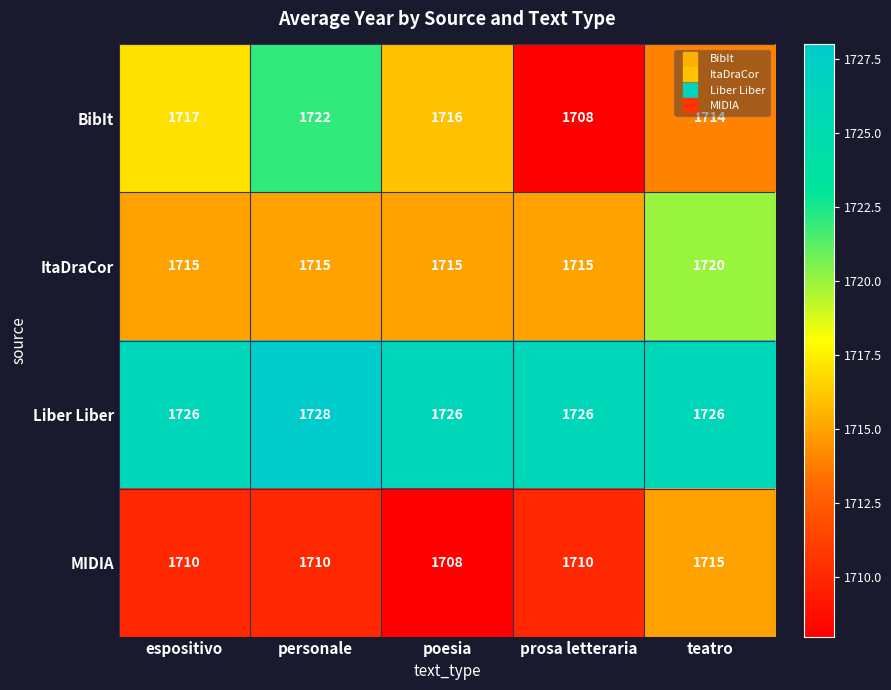

Reading left to right, extract all data points from this chart.

BibIt: 1717	1722	1716	1708	1714
ItaDraCor: 1715	1715	1715	1715	1720
Liber Liber: 1726	1728	1726	1726	1726
MIDIA: 1710	1710	1708	1710	1715